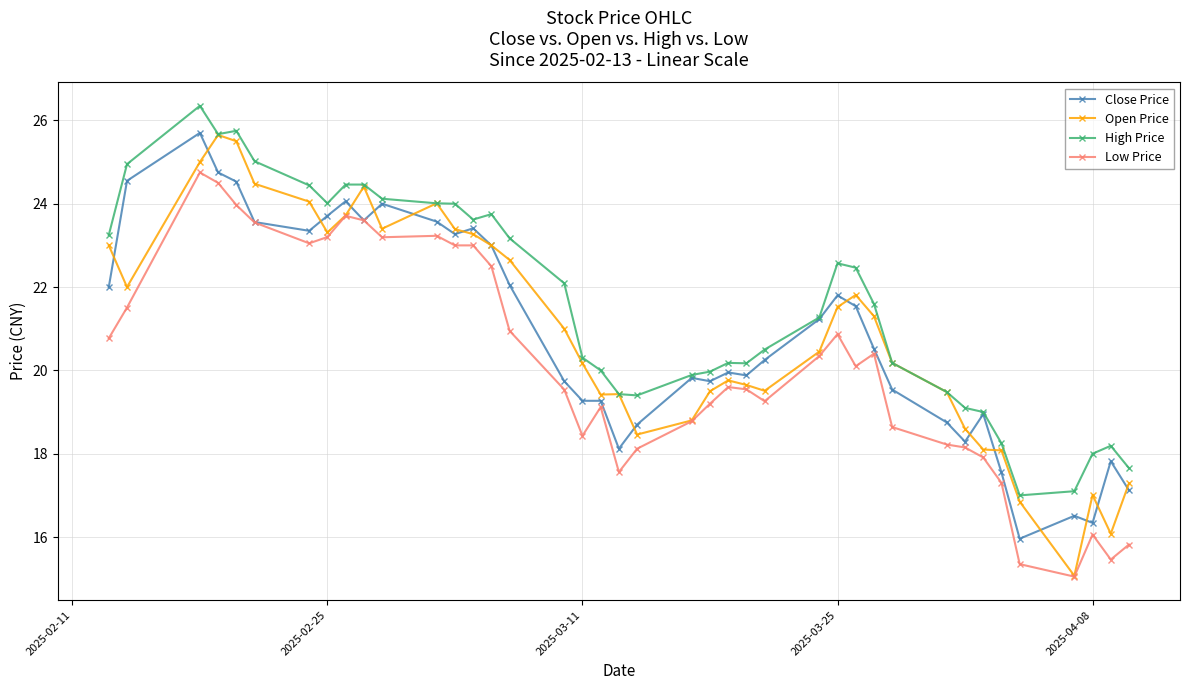

What is the maximum value for High Price?

26.4